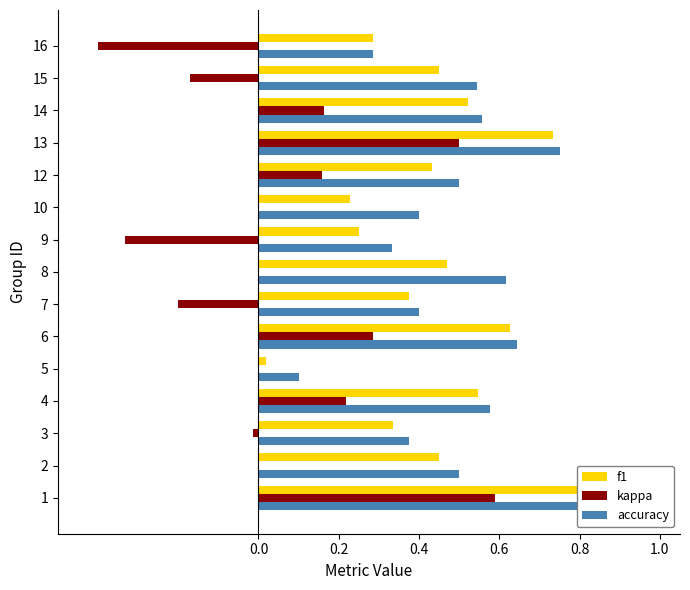

Which has a higher value, 3 or 2?

2